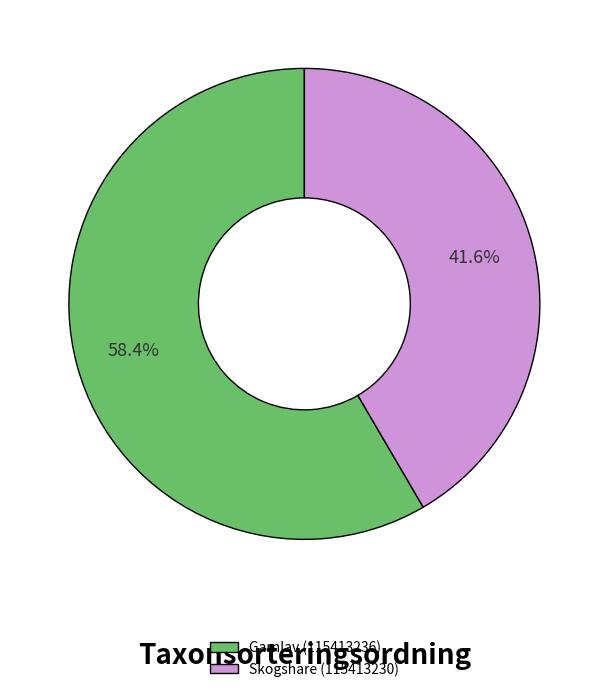

Rank the categories by value from highest to lowest.

Garnlav (115413236), Skogshare (115413230)